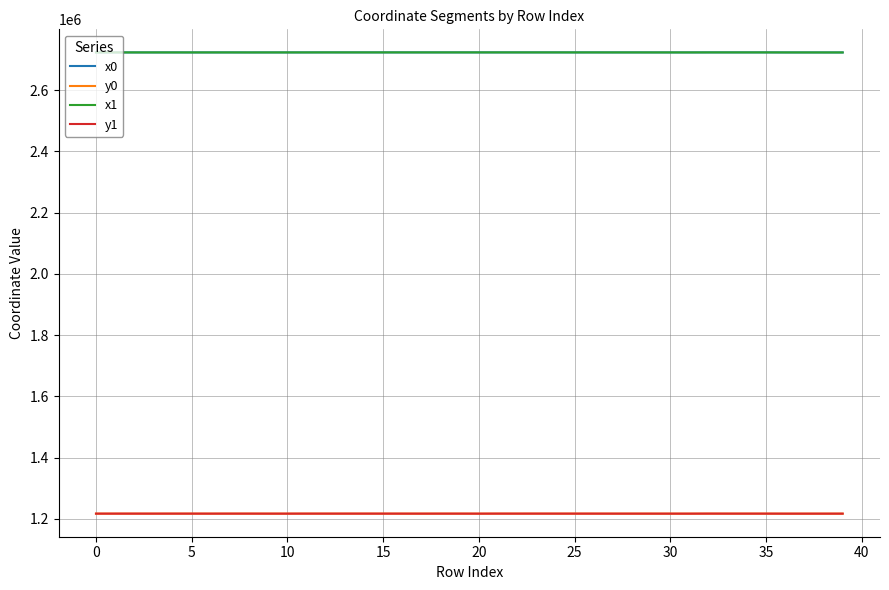

What is the maximum value shown in the chart?

2723551.4